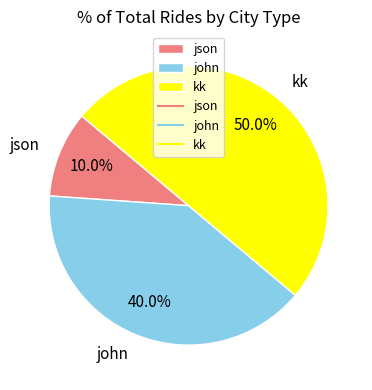

True or false: json accounts for 10% of the total.

True